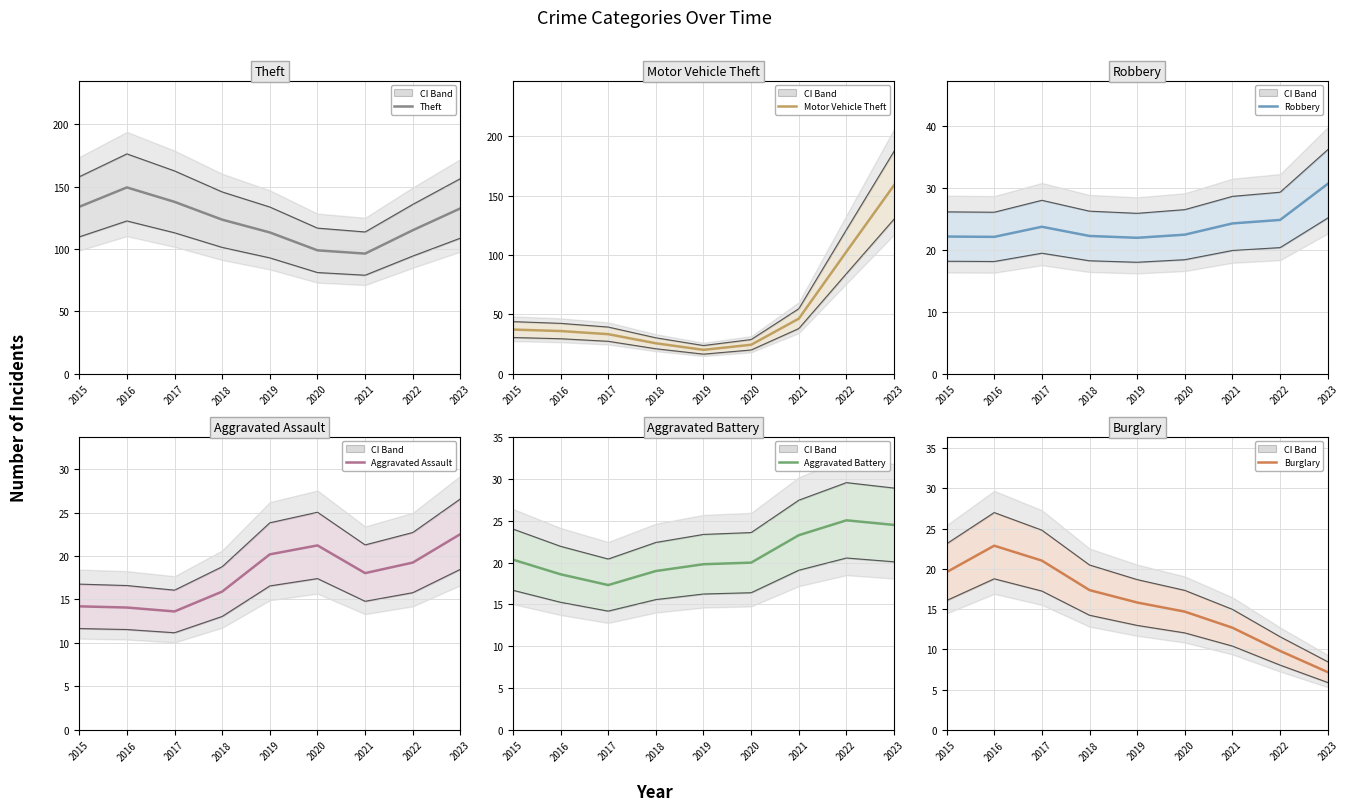

How many lines are shown in the chart?

6